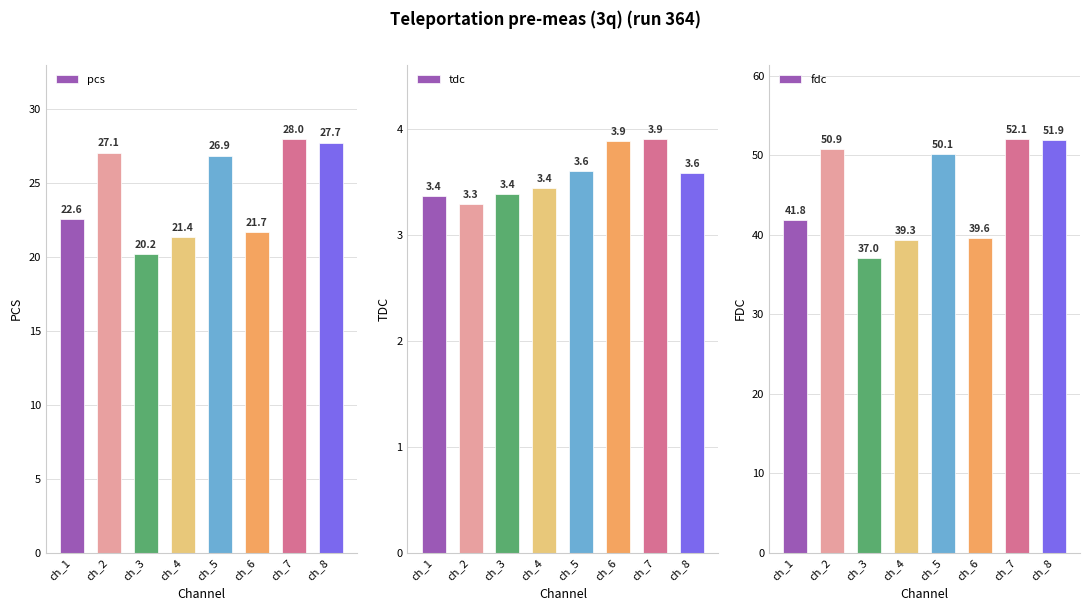

List the labels in order of tdc value, largest first.

ch_7, ch_6, ch_5, ch_8, ch_4, ch_3, ch_1, ch_2